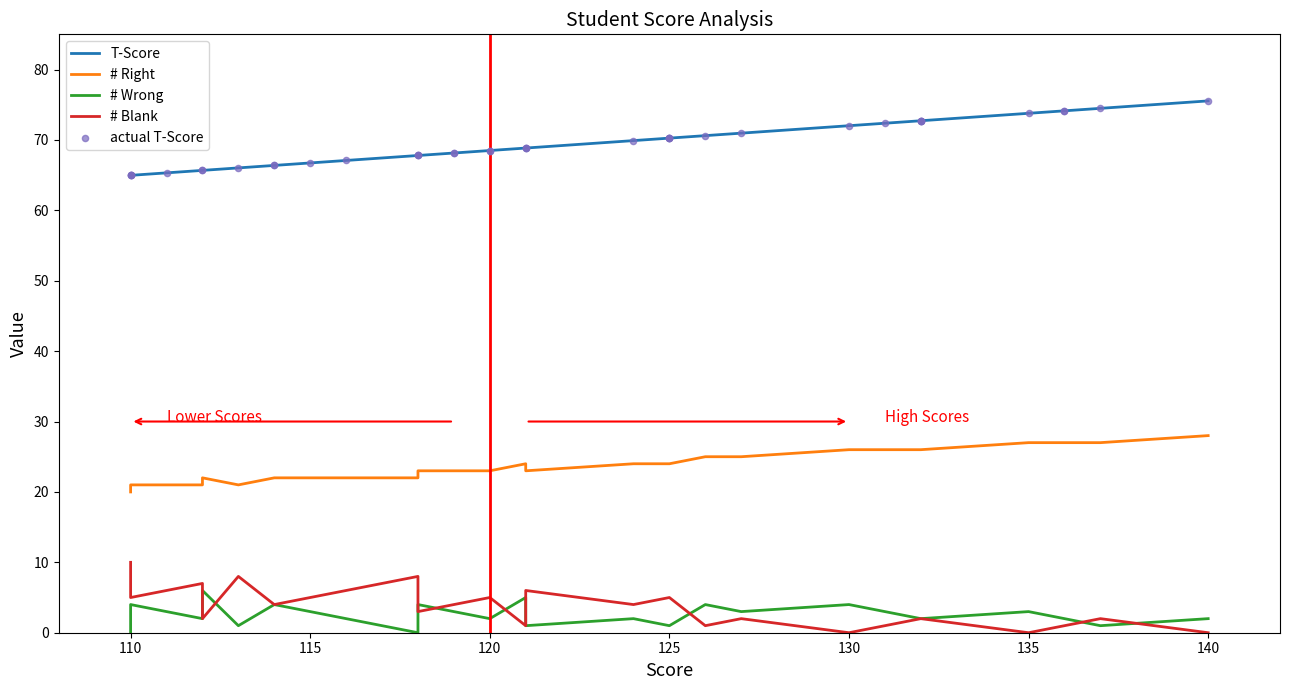

Which series has the largest total across all categories?

T-Score